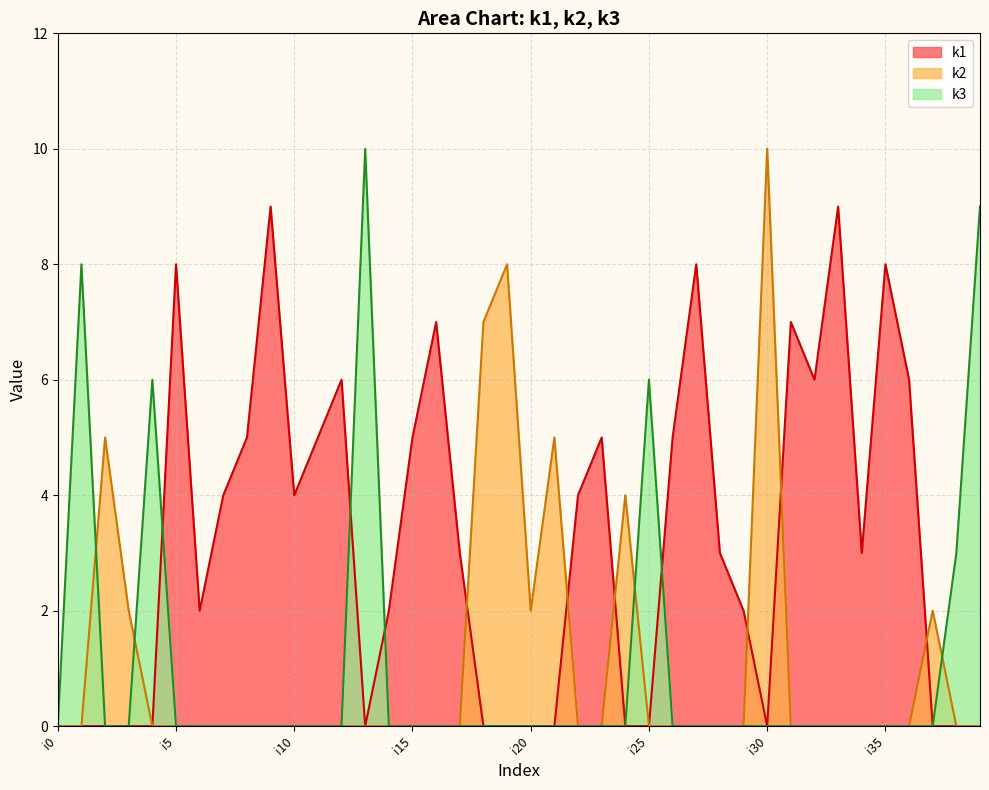

What is the highest value of the k1 series?

9